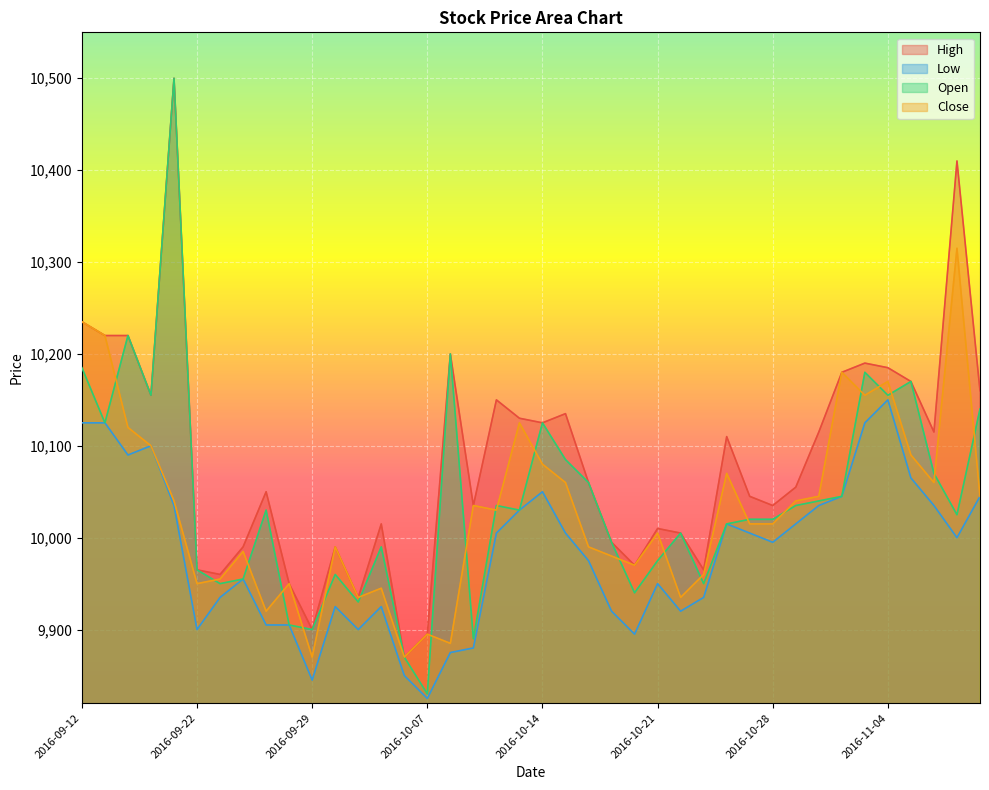

Does the chart display data point markers on the line(s)?

No